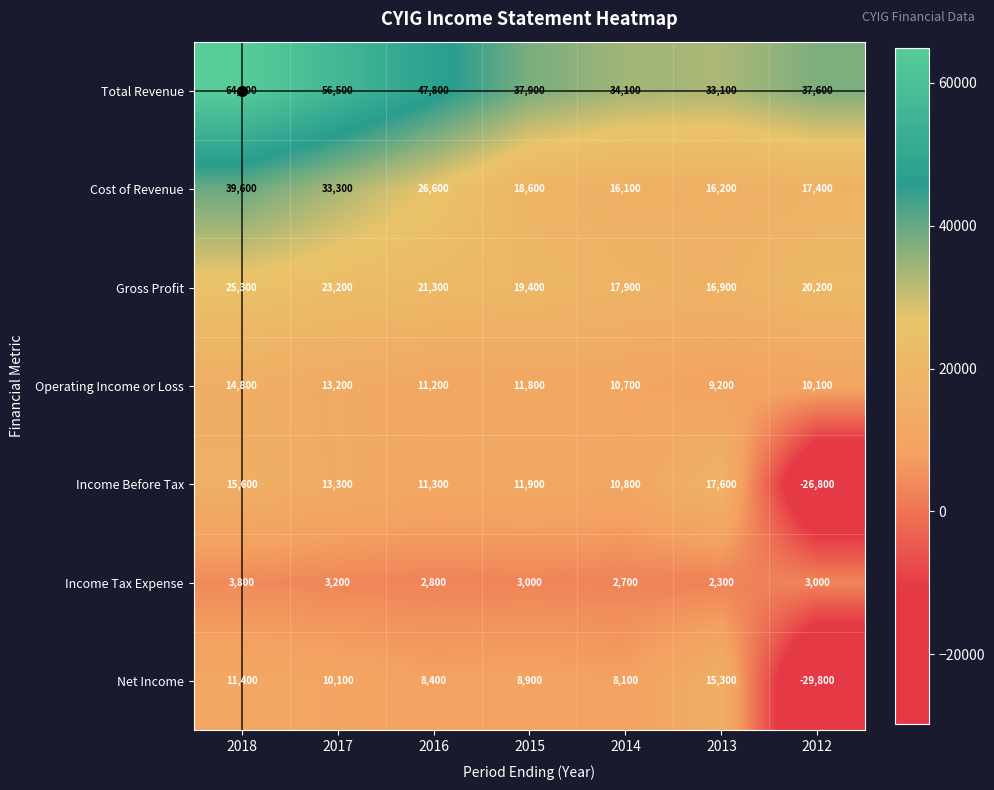

Read the Gross Profit value at 2016, to the nearest 10.

21300